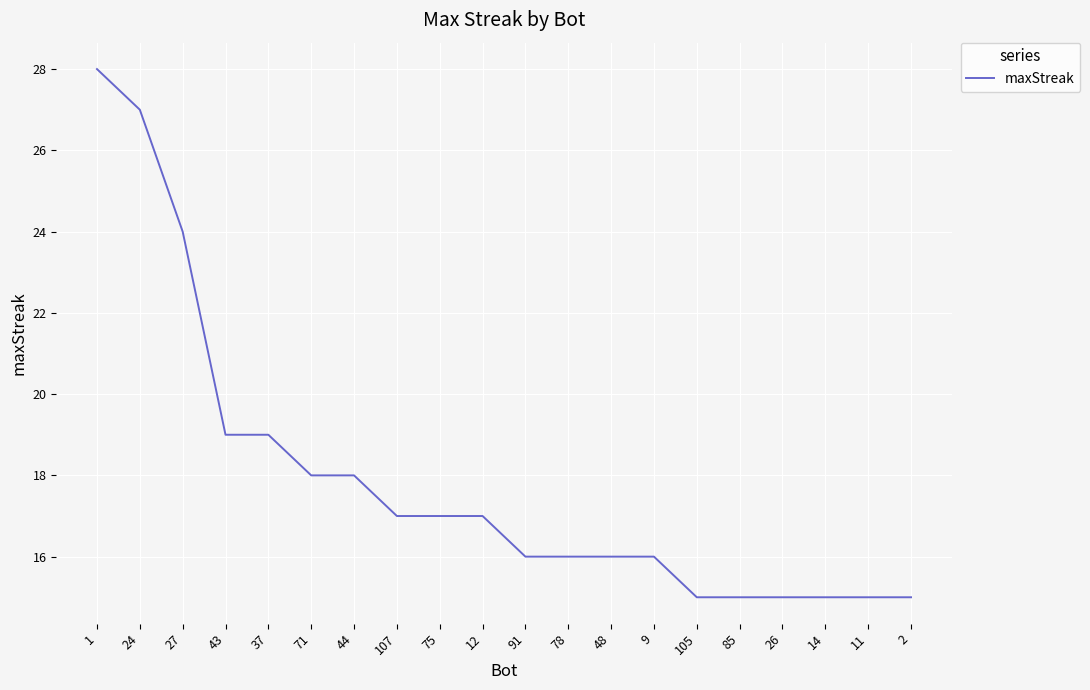

Reading left to right, extract all data points from this chart.

28	27	24	19	19	18	18	17	17	17	16	16	16	16	15	15	15	15	15	15